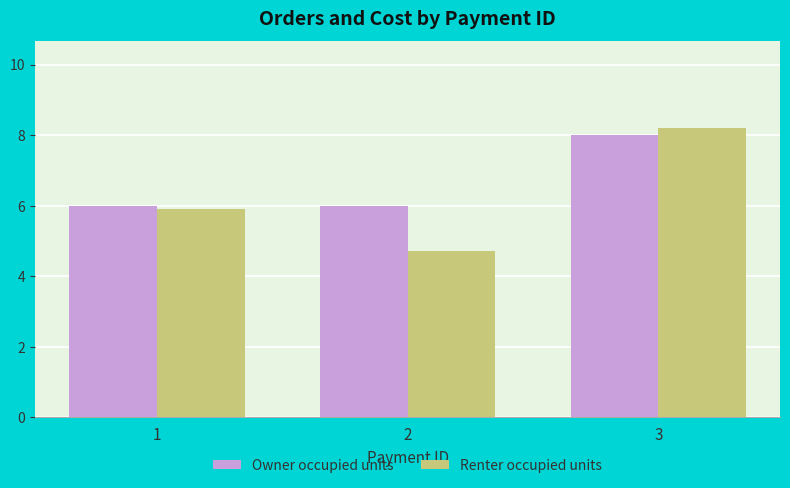

At which category does the chart reach its minimum across all series?

2